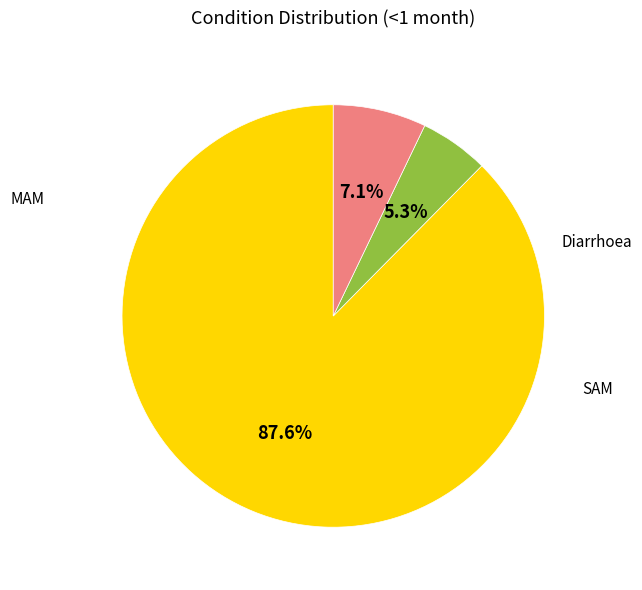

Which slice represents more than half of the pie?

Diarrhoea